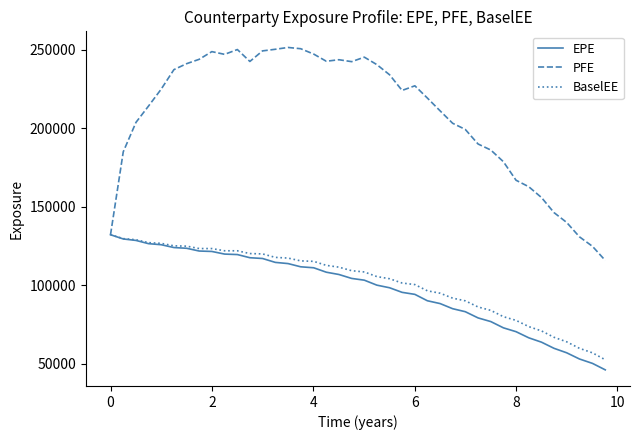

Which series has the largest total across all categories?

PFE